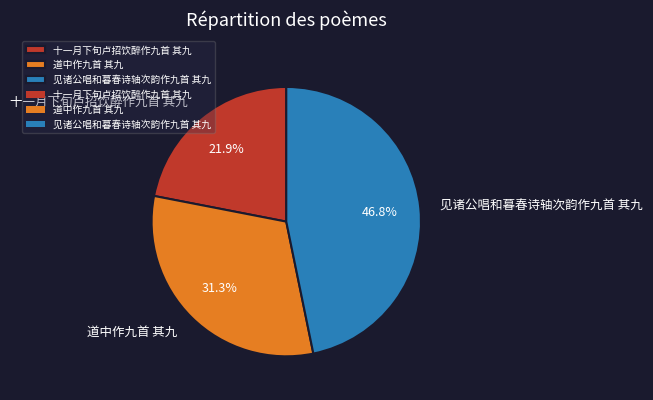

To the nearest percent, what is the difference between the largest and smallest slice percentages?

25%